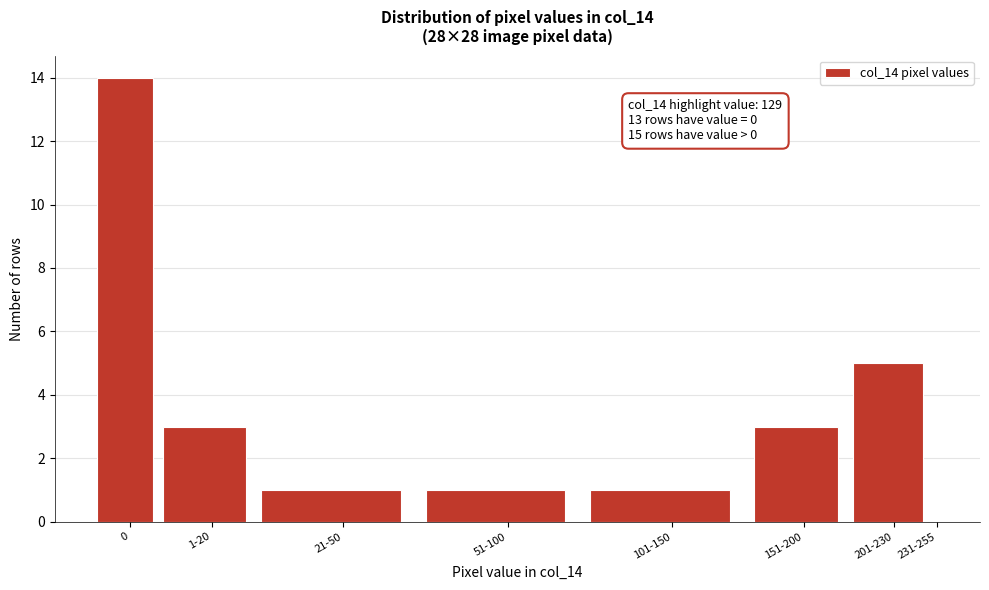

Reading left to right, transcribe all the data shown in this chart.

0=14	1-20=3	21-50=1	51-100=1	101-150=1	151-200=3	201-230=5	231-255=0